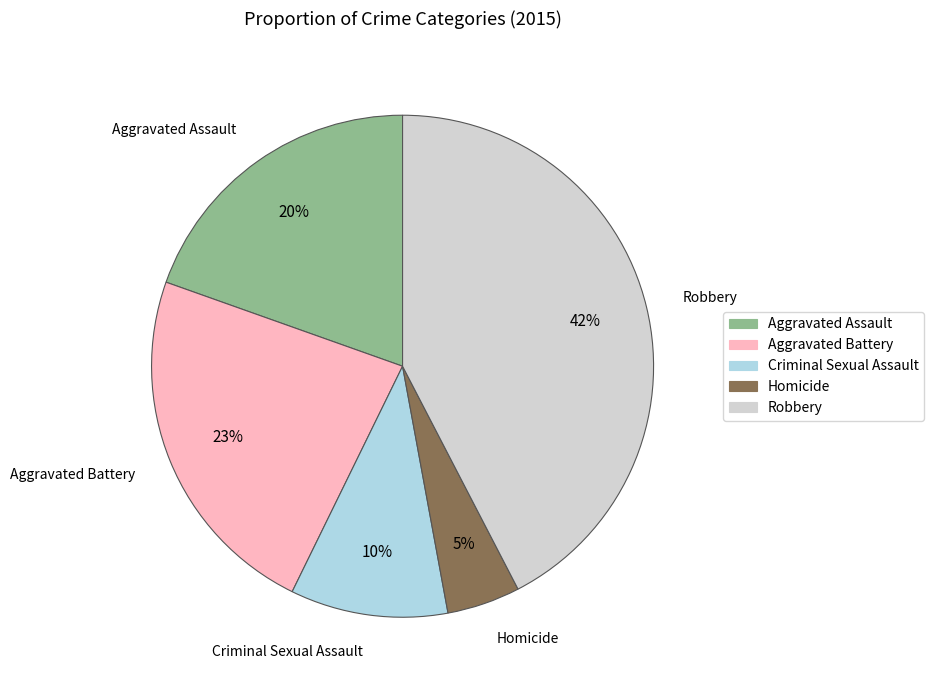

Which category has the smallest portion of the pie?

Homicide